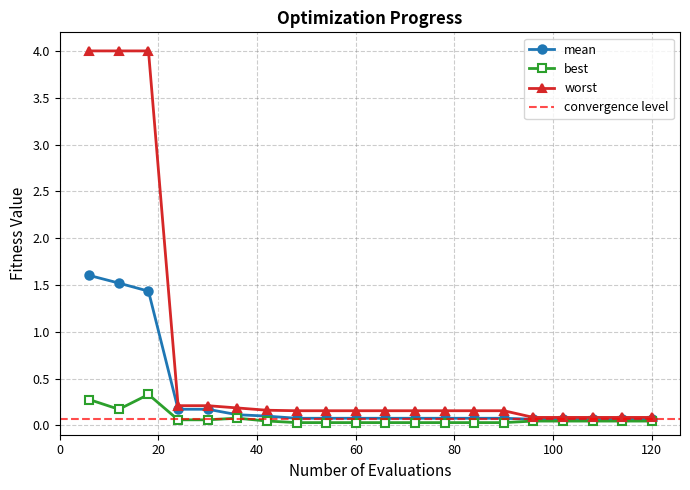

Reading right to left, what are all the values shown in this chart?

mean: 120=0.1	114=0.1	108=0.1	102=0.1	96=0.1	90=0.1	84=0.1	78=0.1	72=0.1	66=0.1	60=0.1	54=0.1	48=0.1	42=0.1	36=0.1	30=0.2	24=0.2	18=1.4	12=1.5	6=1.6
best: 120=0.0	114=0.0	108=0.0	102=0.0	96=0.0	90=0.0	84=0.0	78=0.0	72=0.0	66=0.0	60=0.0	54=0.0	48=0.0	42=0.0	36=0.1	30=0.1	24=0.1	18=0.3	12=0.2	6=0.3
worst: 120=0.1	114=0.1	108=0.1	102=0.1	96=0.1	90=0.2	84=0.2	78=0.2	72=0.2	66=0.2	60=0.2	54=0.2	48=0.2	42=0.2	36=0.2	30=0.2	24=0.2	18=4.0	12=4.0	6=4.0